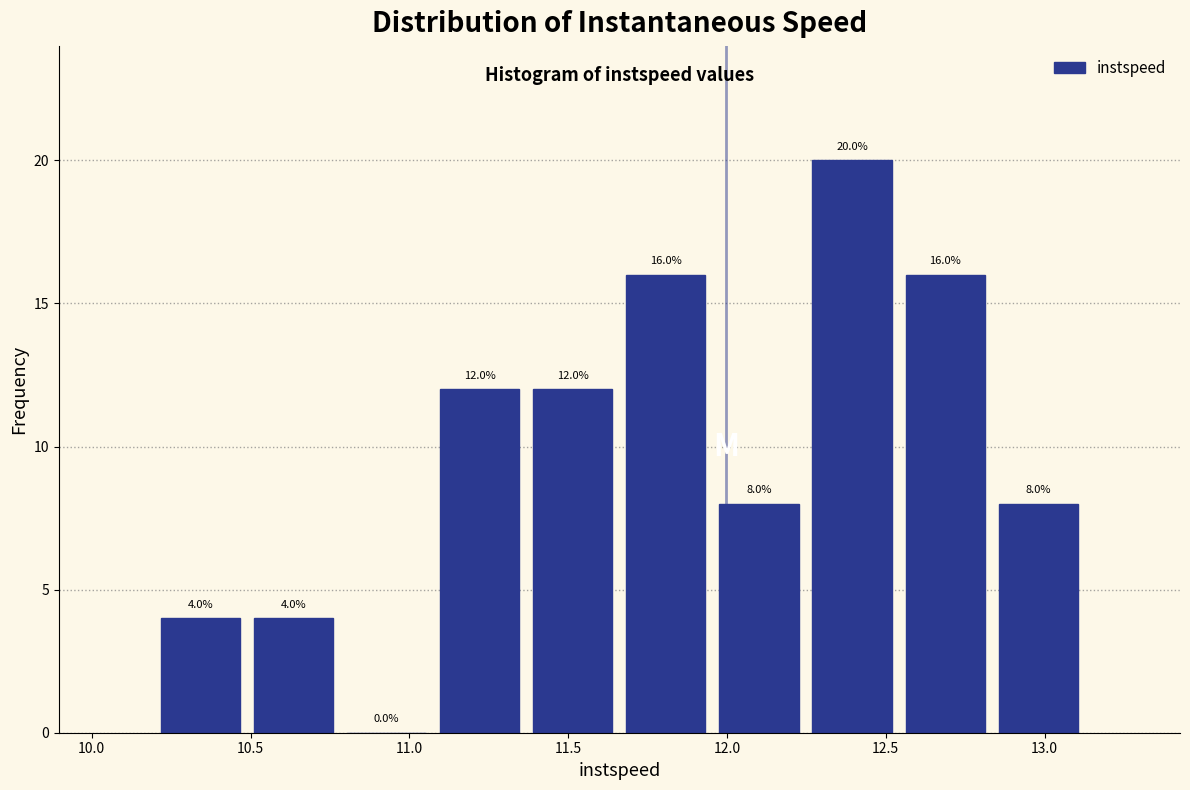

Reading left to right, list every bar in this chart as the range it spans on the x-axis followed by its height. The bar edges are not printed on the chart, so give them approximately, as read against the axis.

10.20 to 10.50: 4.0
10.50 to 10.80: 4.0
10.80 to 11.10: 0.0
11.10 to 11.35: 12.0
11.35 to 11.65: 12.0
11.65 to 11.95: 16.0
11.95 to 12.25: 8.0
12.25 to 12.55: 20.0
12.55 to 12.85: 16.0
12.85 to 13.15: 8.0